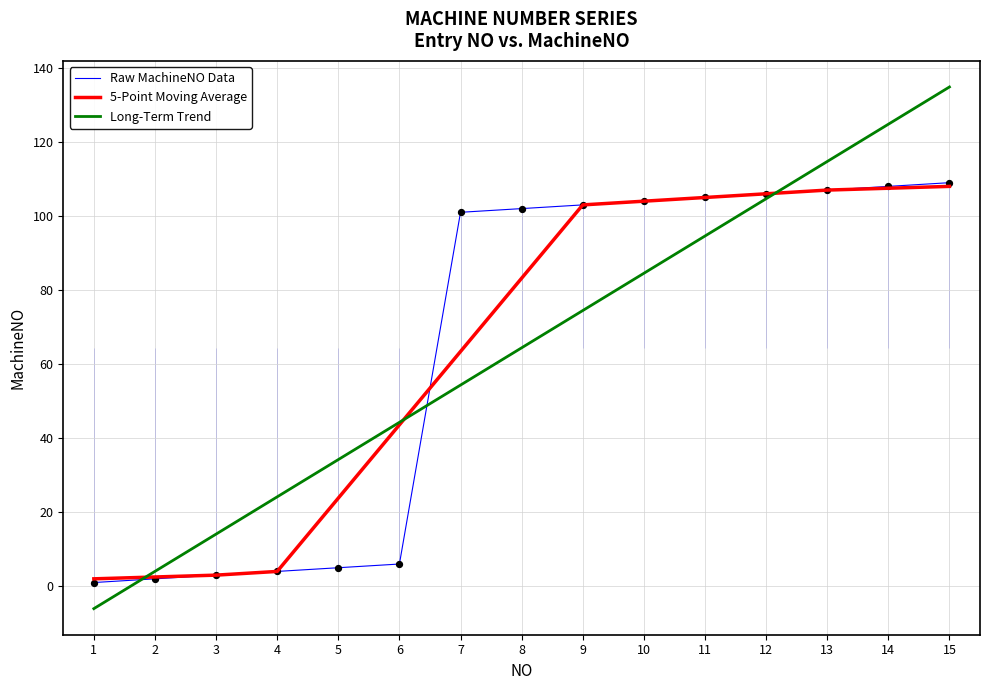

Is the value of 5-Point Moving Average at 8 greater than the value of Raw MachineNO Data at 15?

No